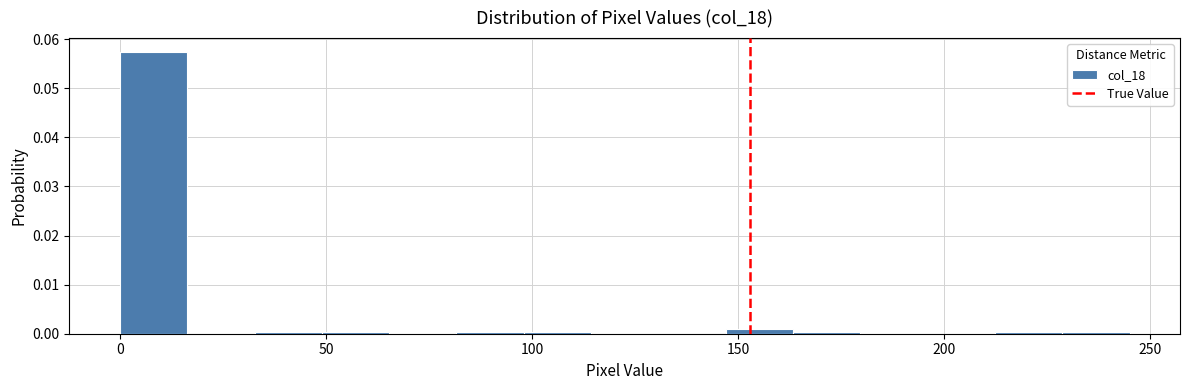

Around what value on the x-axis is the tallest bar? Give the approximate position of its centre, as read against the axis.

10